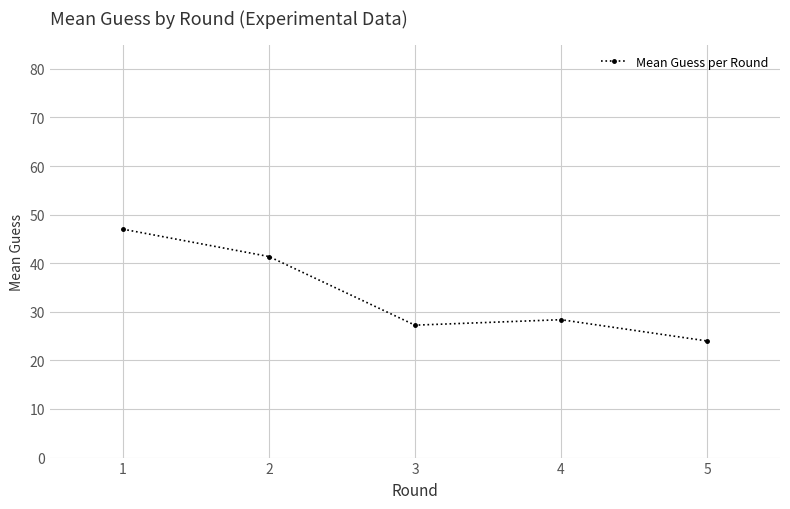

True or false: there are more than 0 points higher than both neighbors.

True